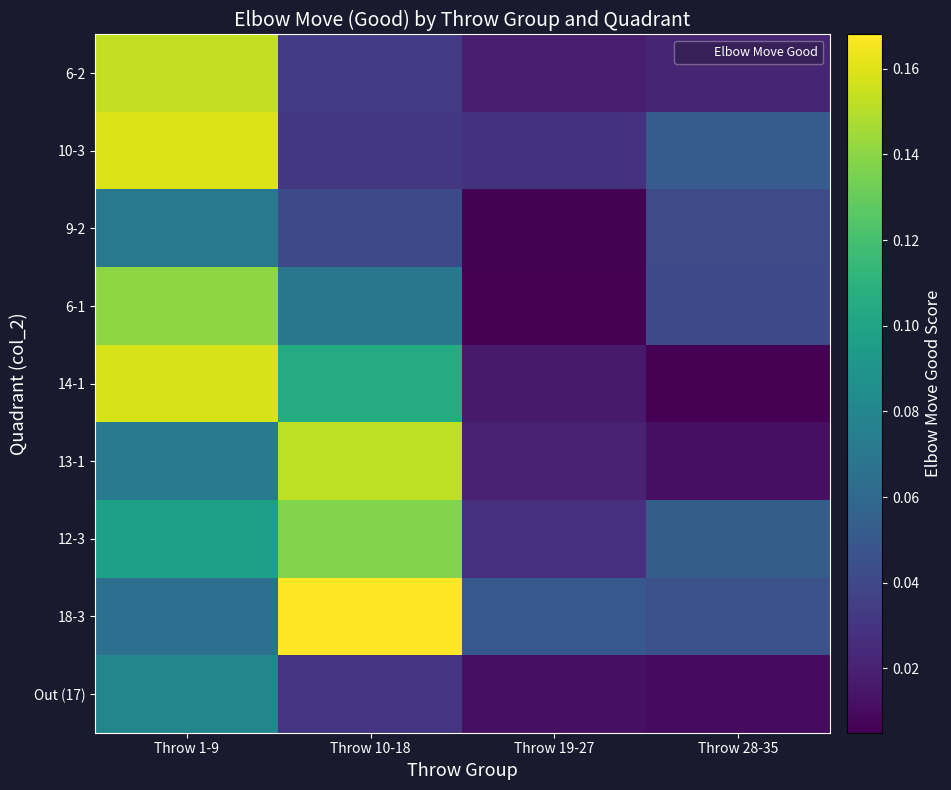

What is the maximum value shown in the chart?

0.2